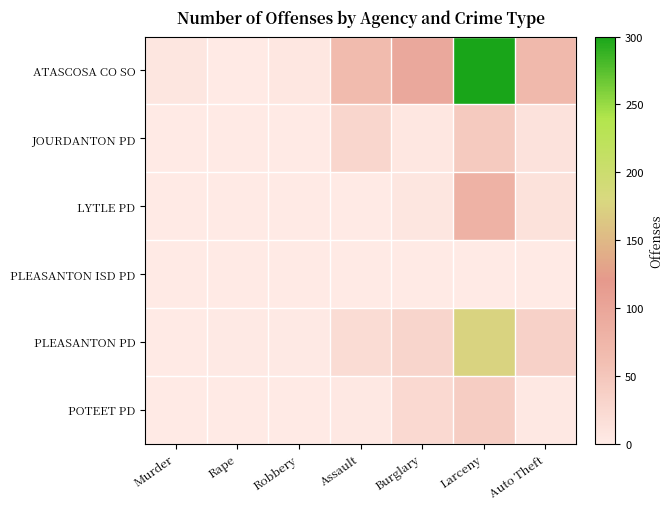

Which series has the widest spread of values?

ATASCOSA CO SO